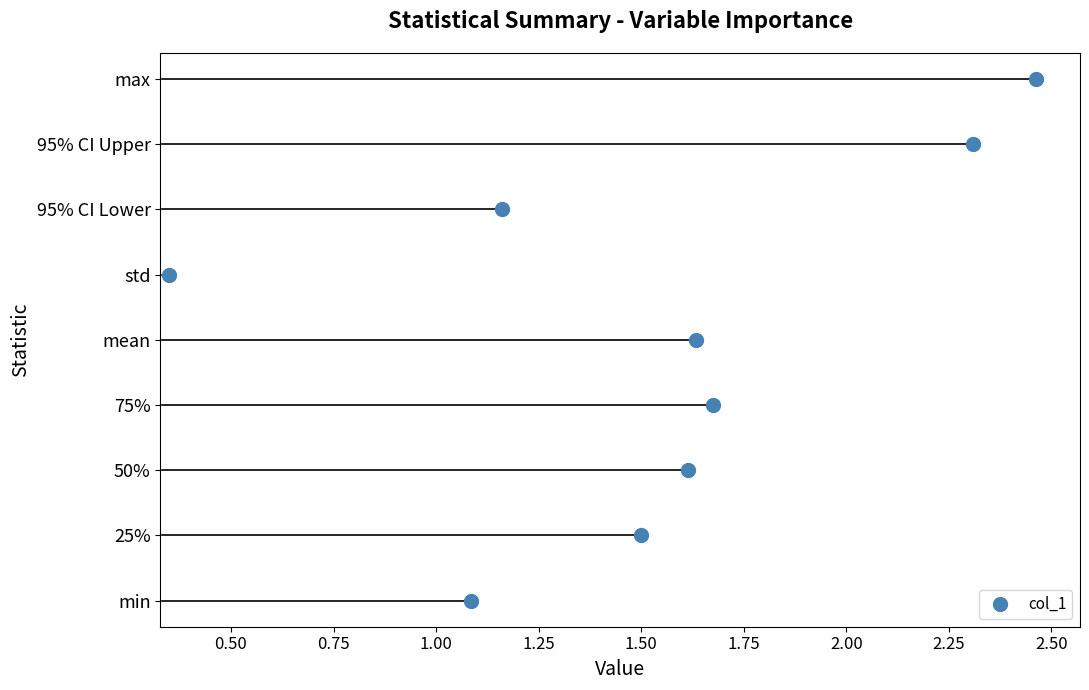

How many values are below 1?

1